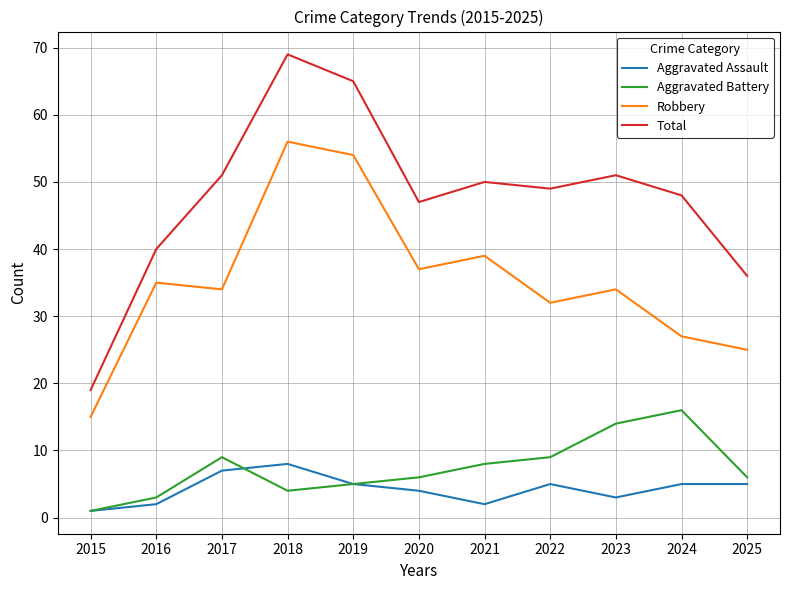

Where is the first local maximum for Aggravated Assault?

2018